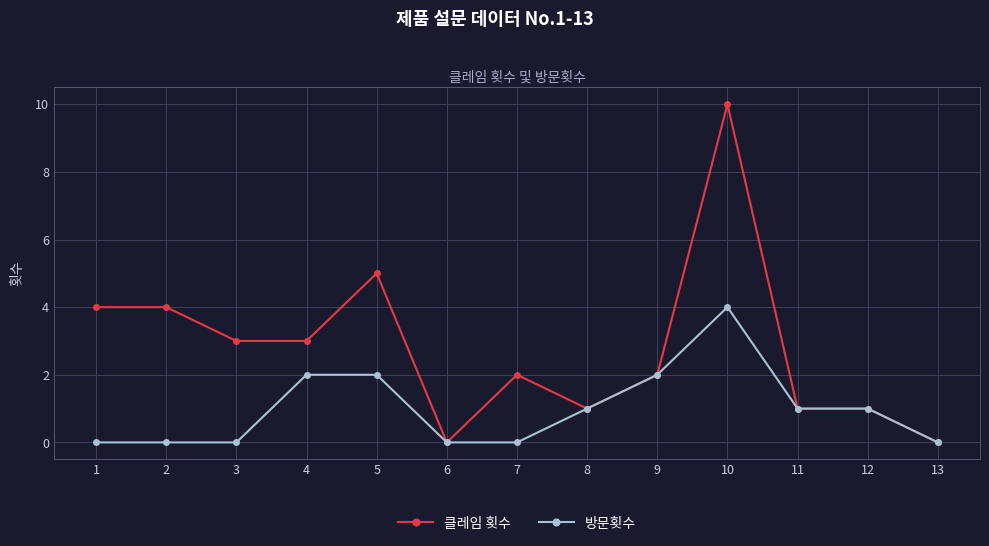

Does the chart have visible grid lines?

Yes